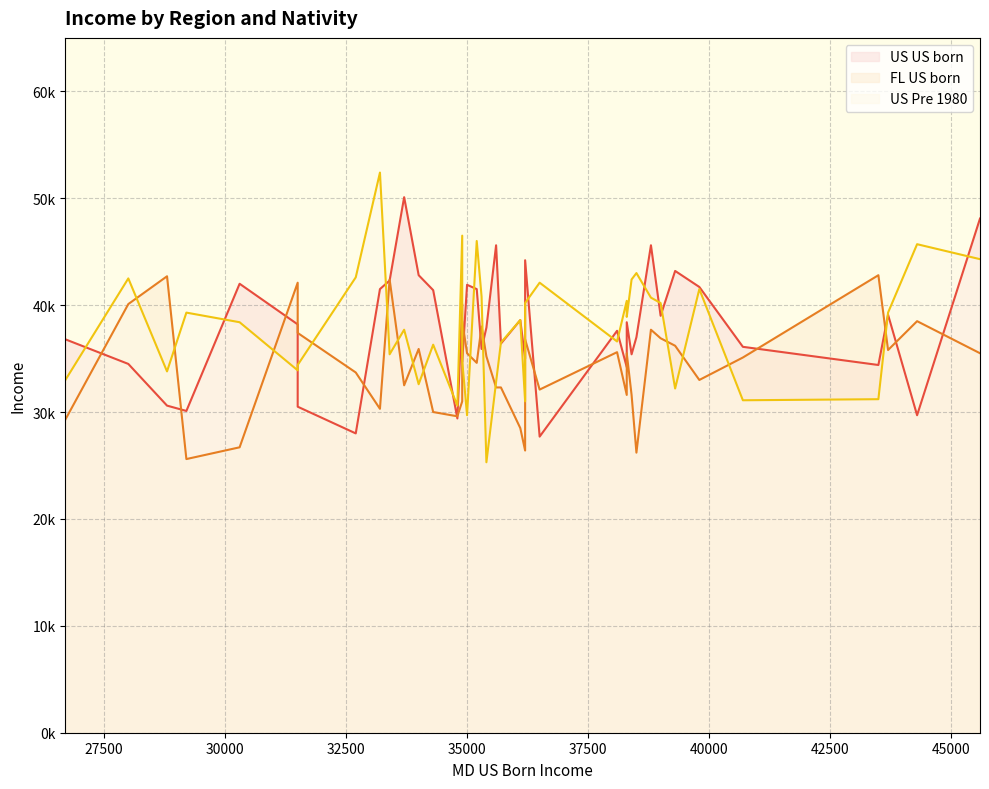

True or false: FL US born has more than 1 points higher than both neighbors.

True